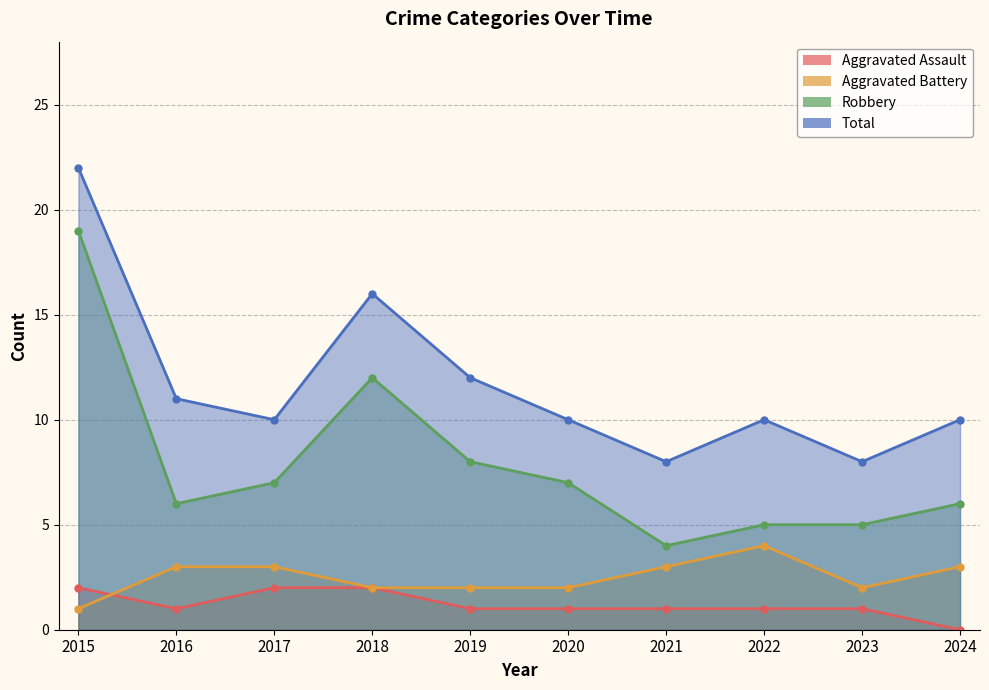

What is the smallest value displayed?

0